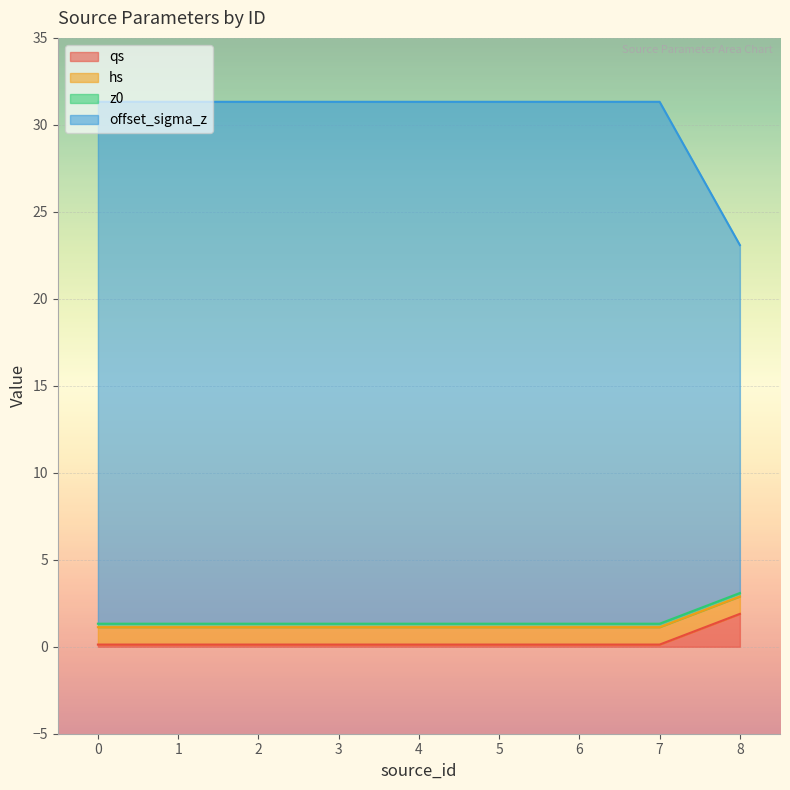

At which label does qs reach its peak?

8